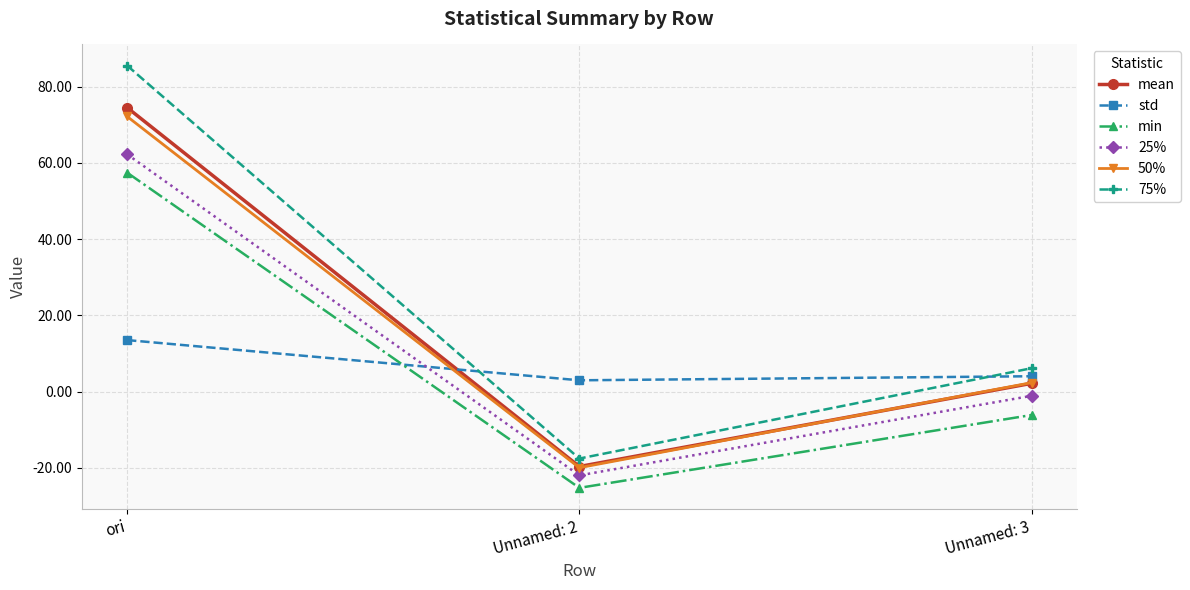

Is the value of std at Unnamed: 3 greater than the value of mean at Unnamed: 2?

Yes